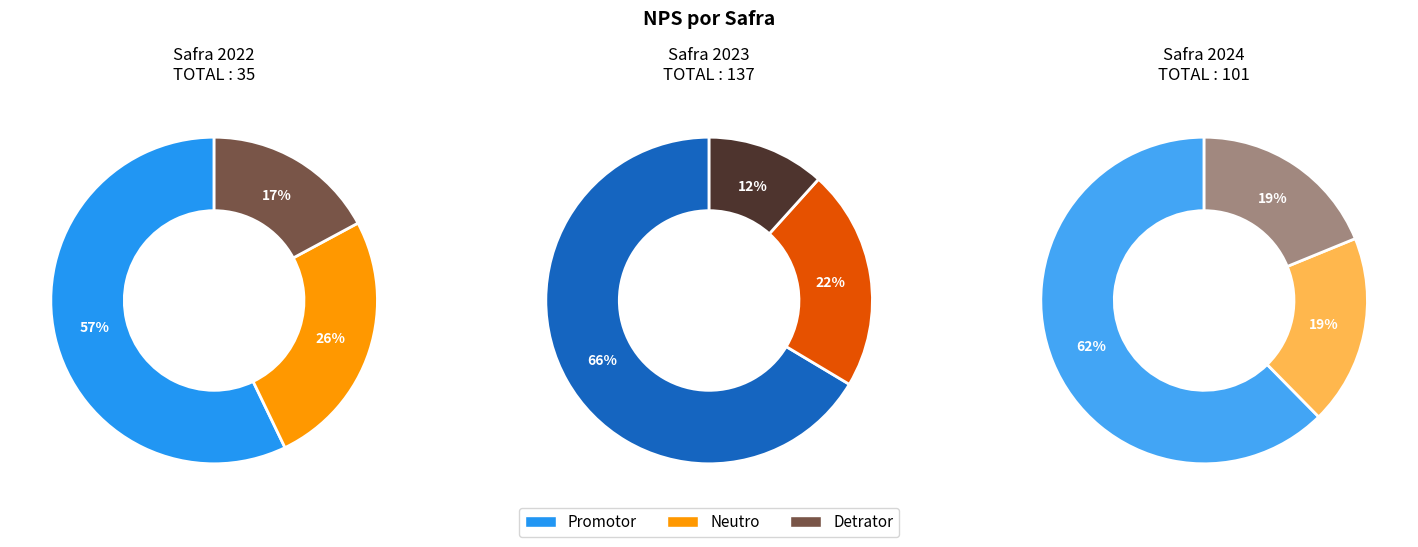

Is it true that 2024 is 47% of the pie?

False